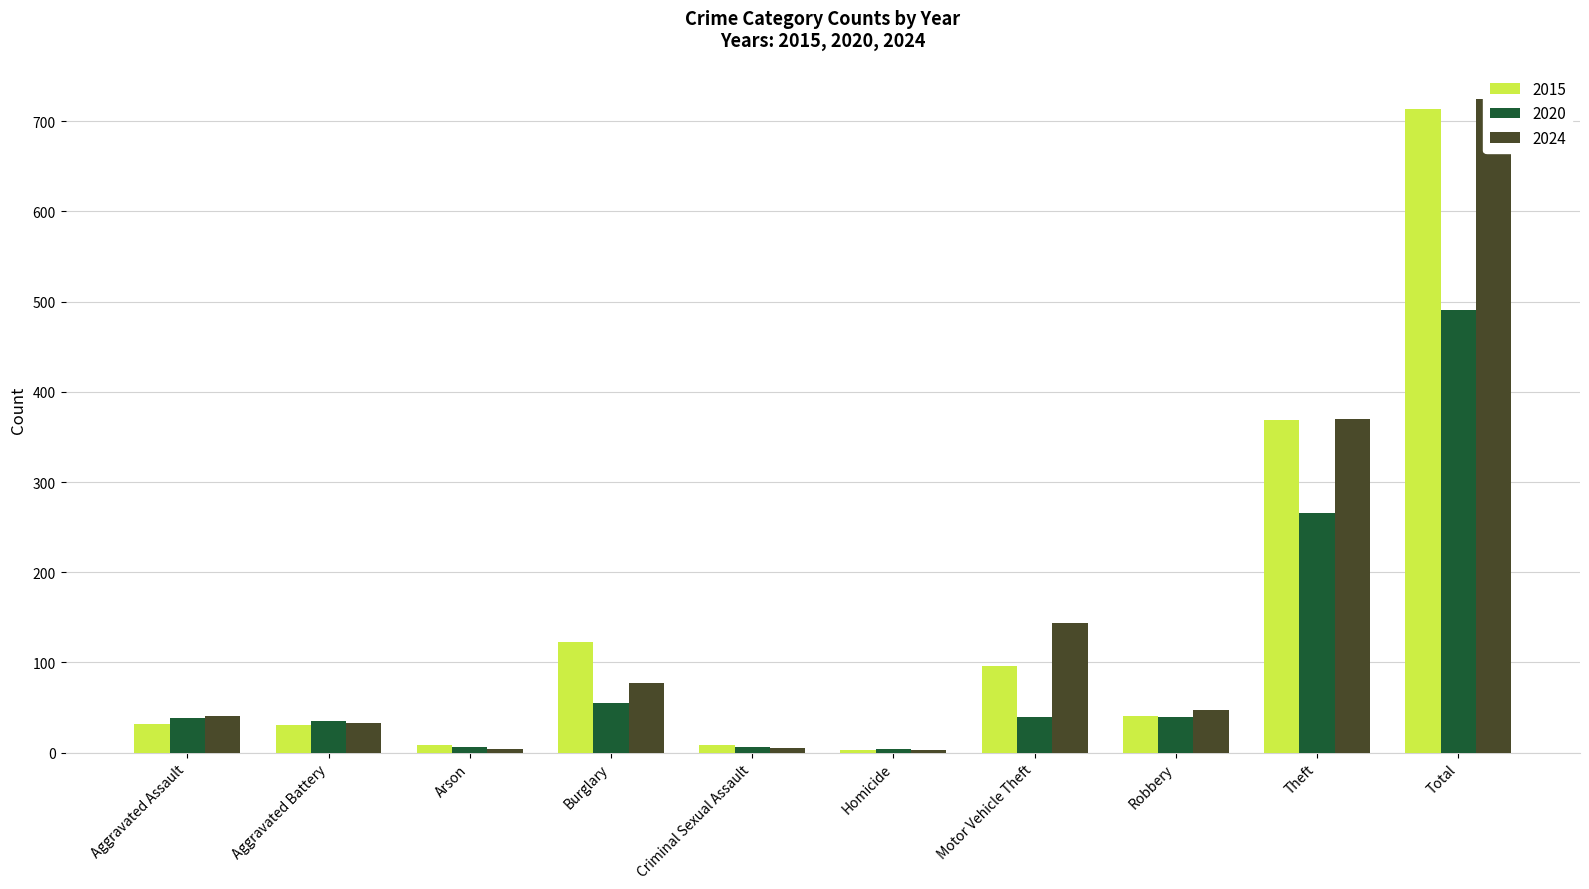

The value of 2020 at Criminal Sexual Assault is 11. True or false?

False